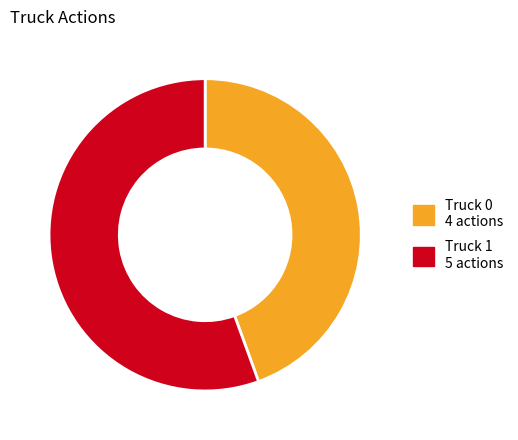

True or false: Truck 0 accounts for 35% of the total.

False